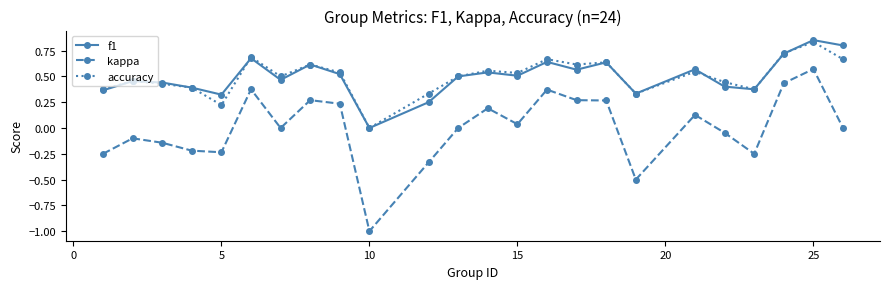

Which series has the widest spread of values?

kappa